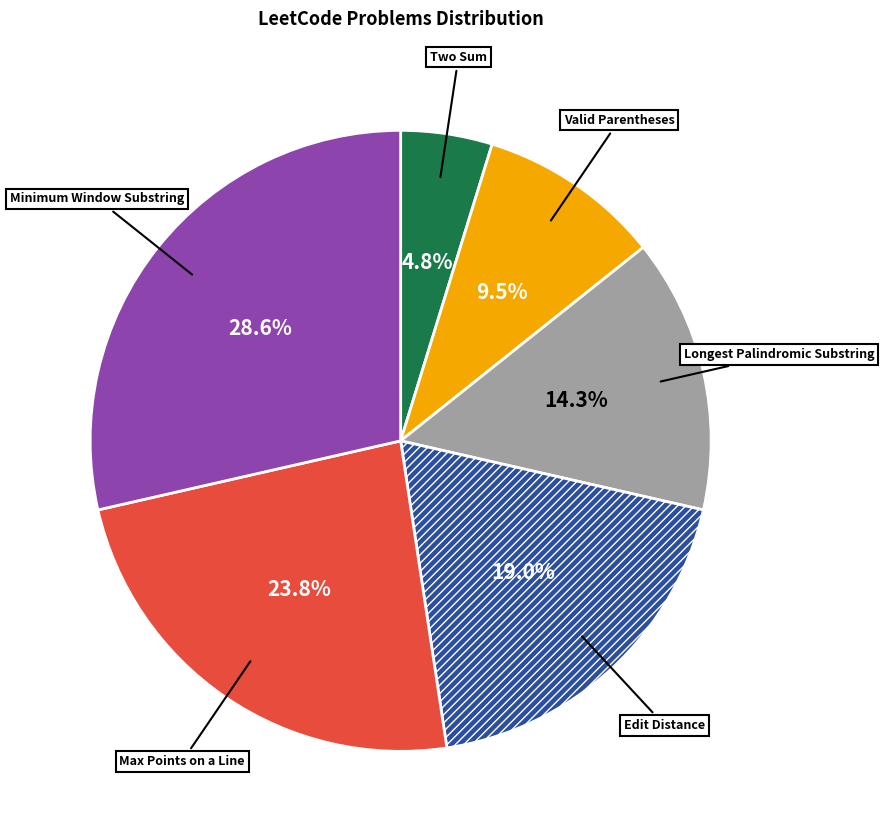

Is there a majority slice in this chart?

No